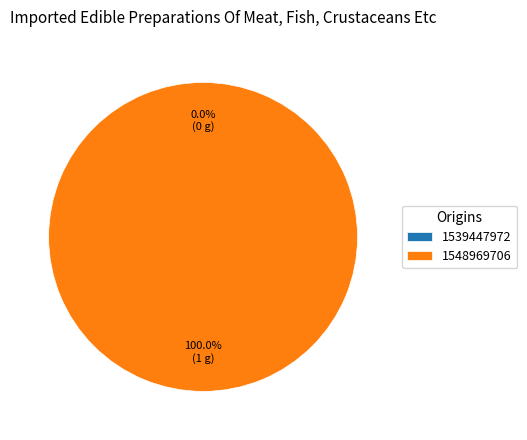

Is it true that 1539447972 is 1% of the pie?

False